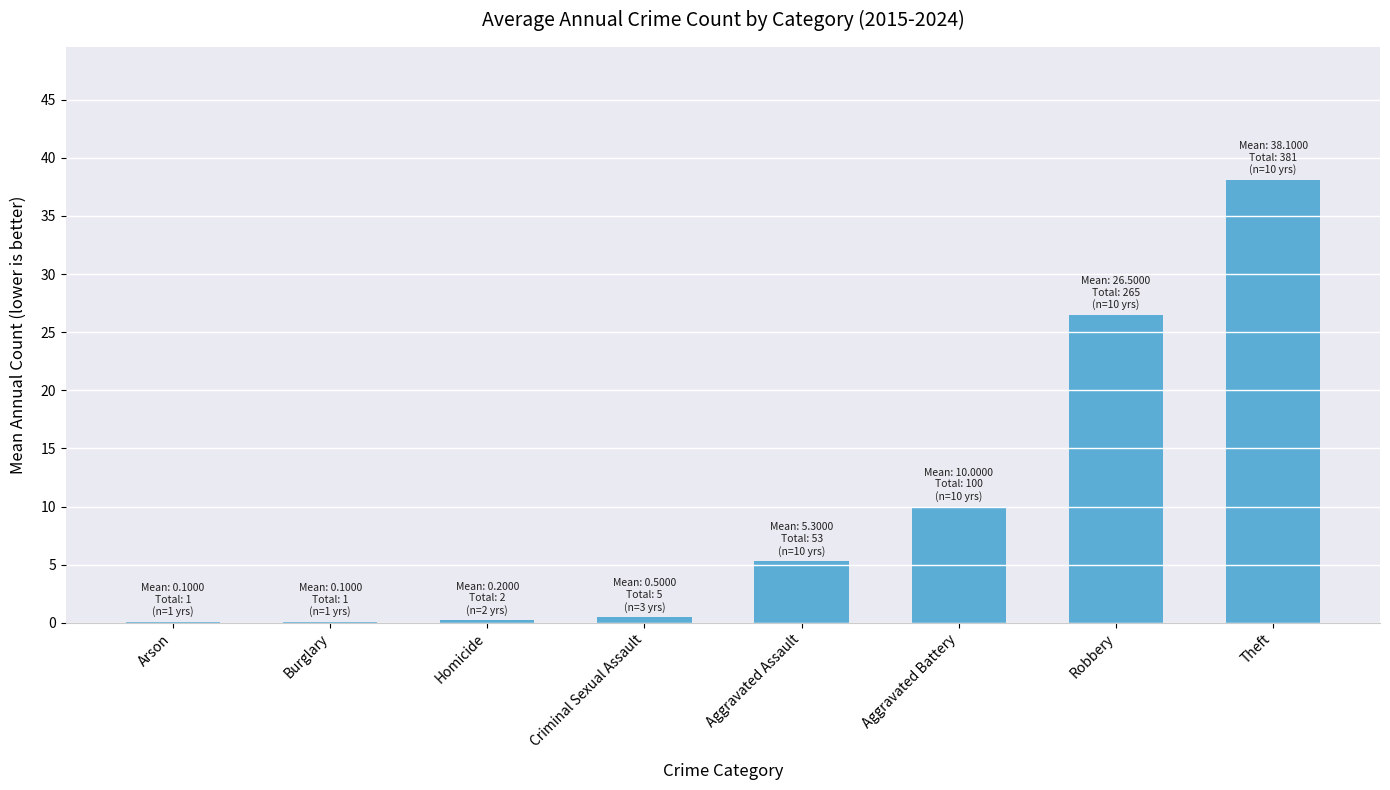

Where does the data first go above 5?

Aggravated Assault